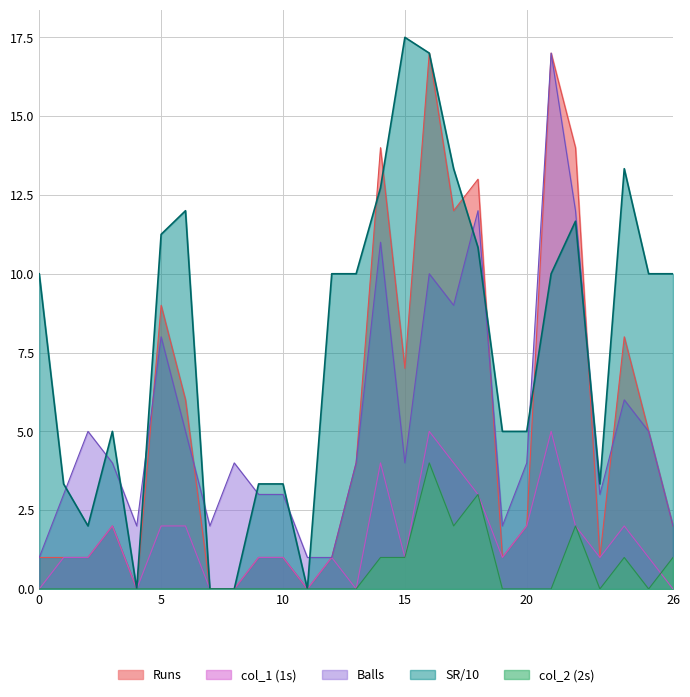

What is the lowest value of the Balls series?

1.0